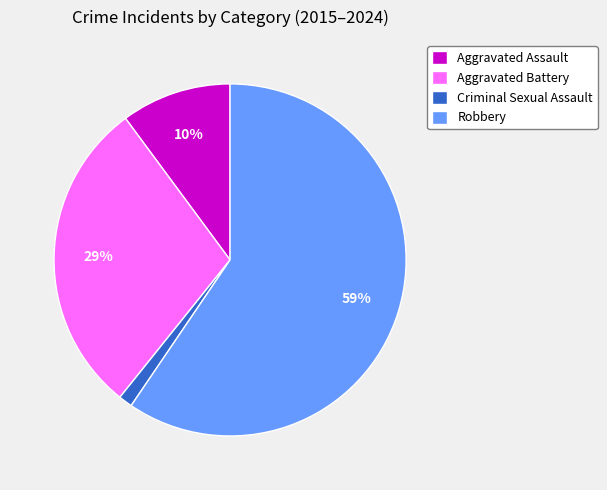

How many segments does this pie chart have?

4